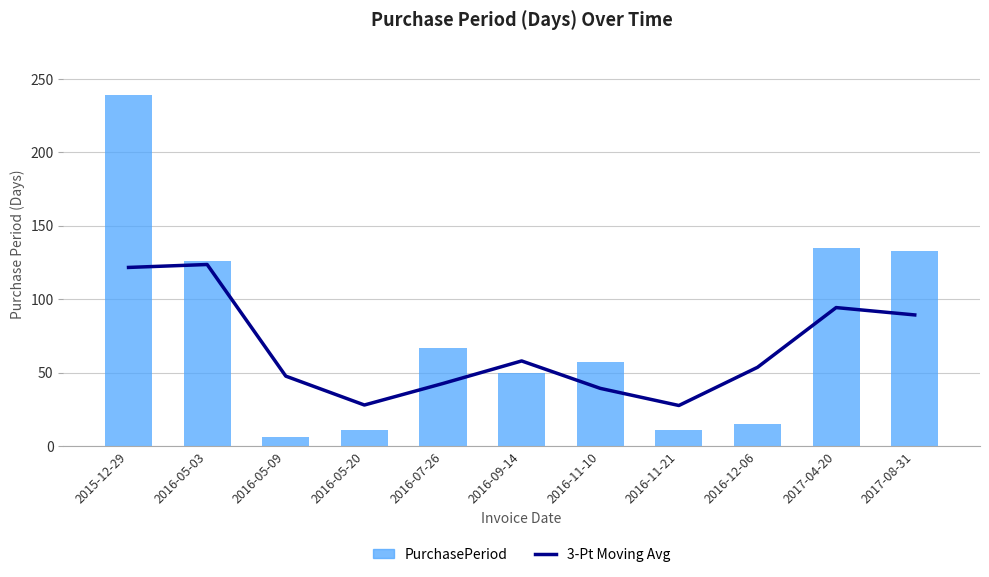

Is it true that 3-Pt Moving Avg equals 47.7 at 2016-05-09?

True